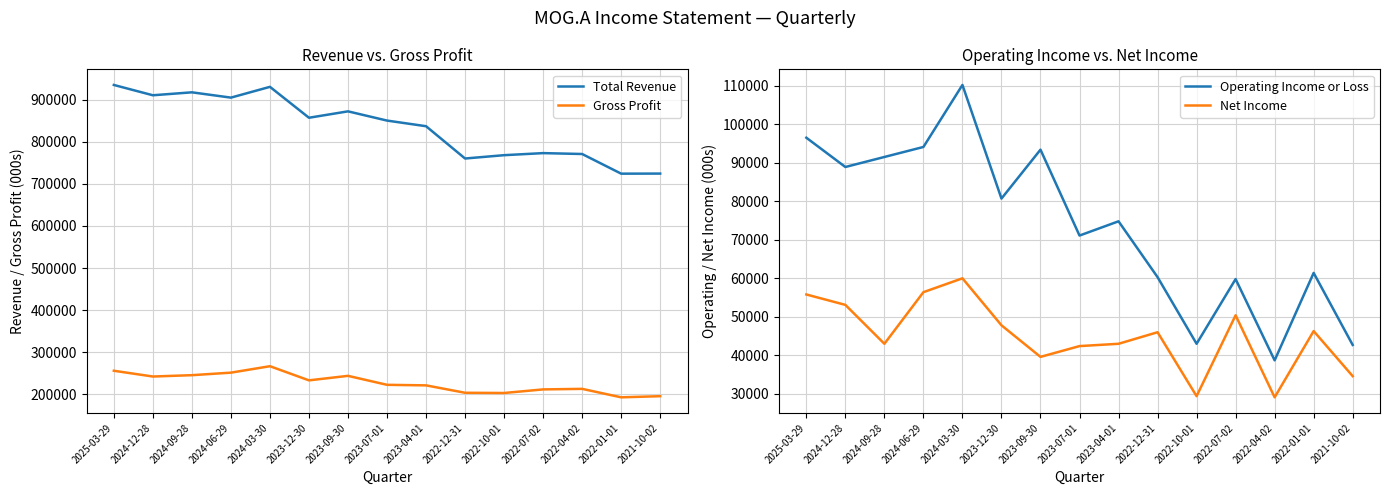

What is the difference between the maximum and minimum values in the Operating Income or Loss series?

71500